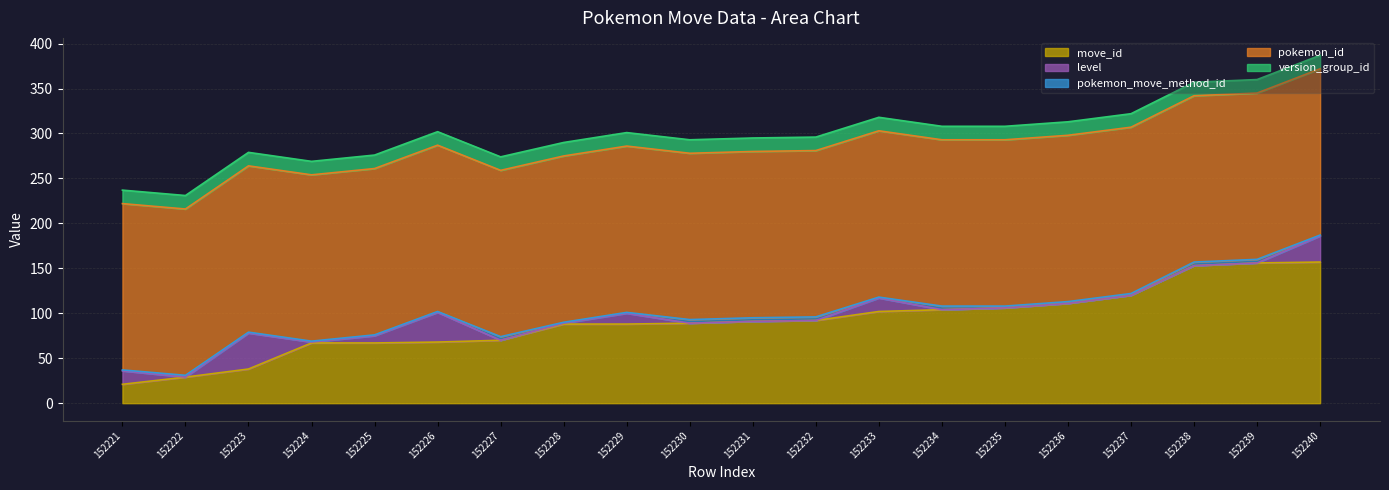

At which category is the sum across all series the highest?

152240